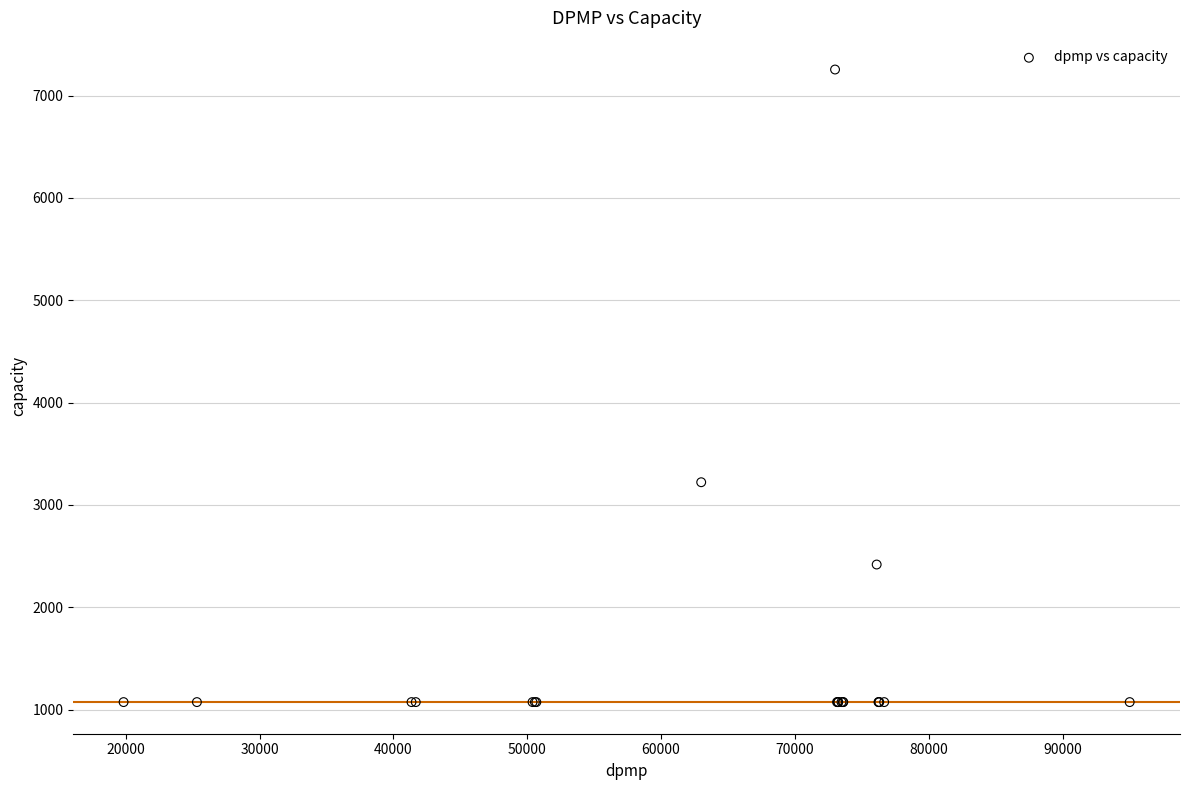

What Y value in the scatter plot is closest to 4164?

3222